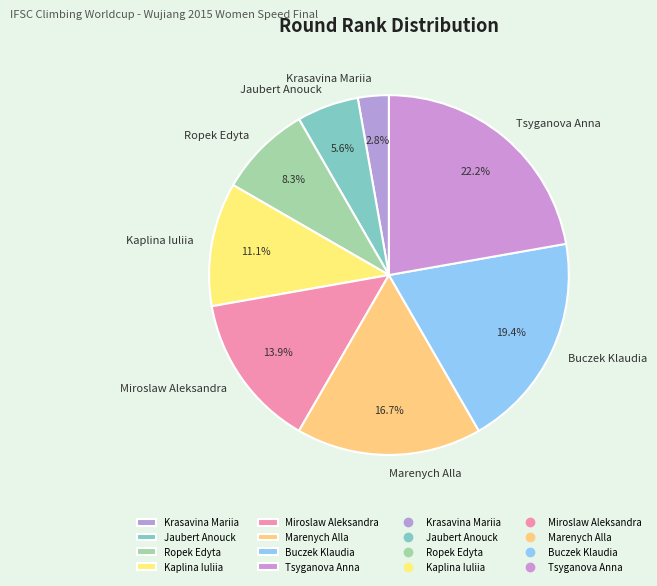

Rank the categories by value from lowest to highest.

Krasavina Mariia, Jaubert Anouck, Ropek Edyta, Kaplina Iuliia, Miroslaw Aleksandra, Marenych Alla, Buczek Klaudia, Tsyganova Anna